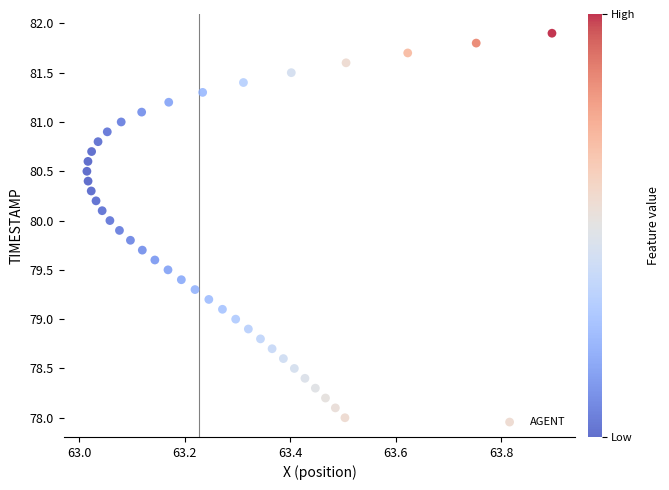

What is the range of Y values (max minus min)?

3.9